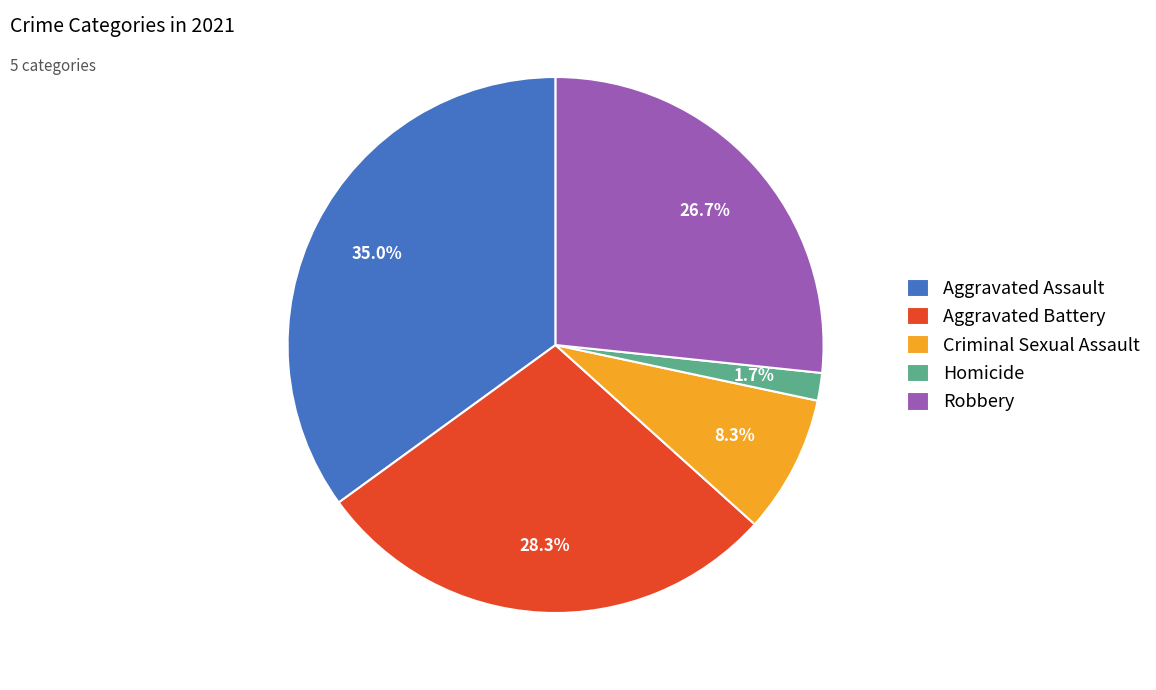

Which slice is the largest?

Aggravated Assault